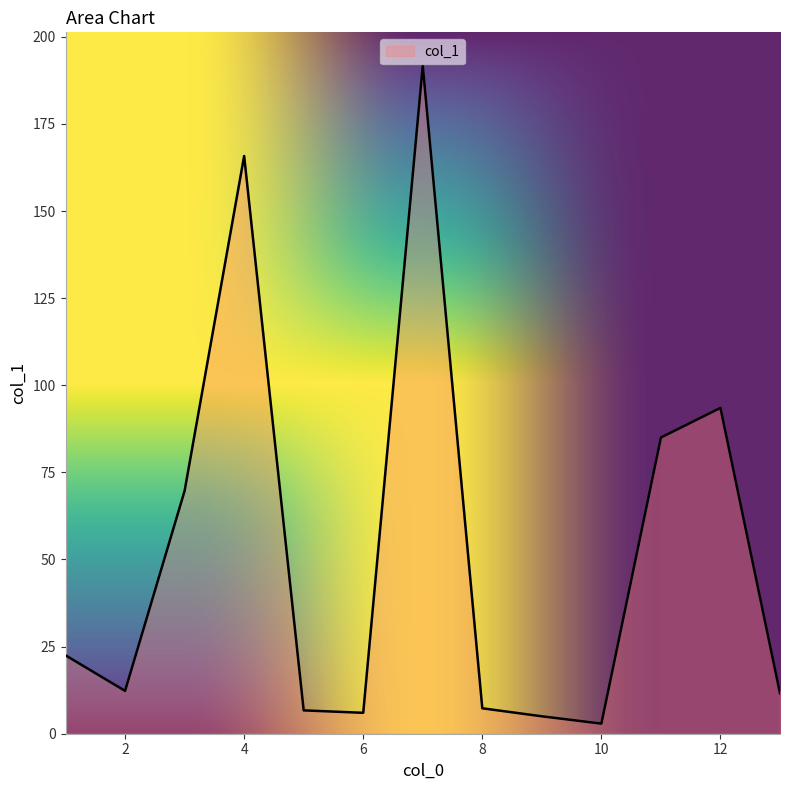

How many lines are shown in the chart?

1